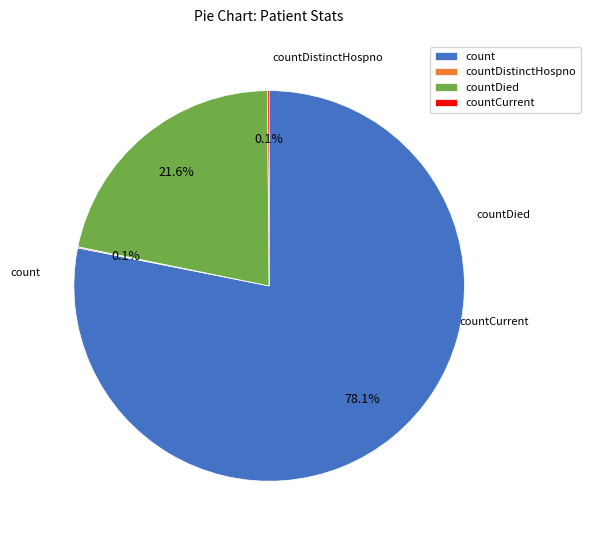

Which category has the biggest portion of the pie?

count